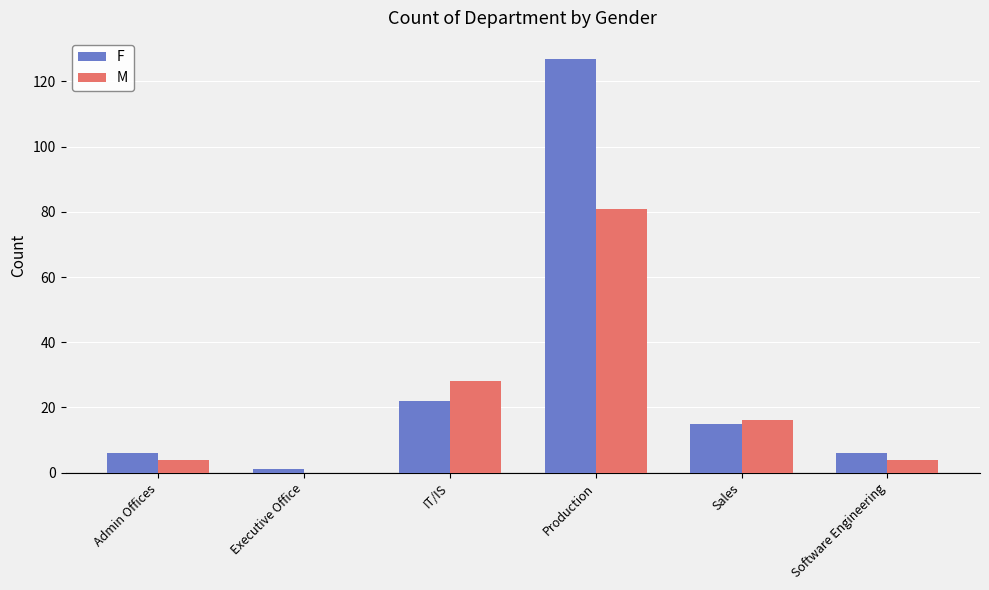

The value of M at Executive Office is 0. True or false?

True